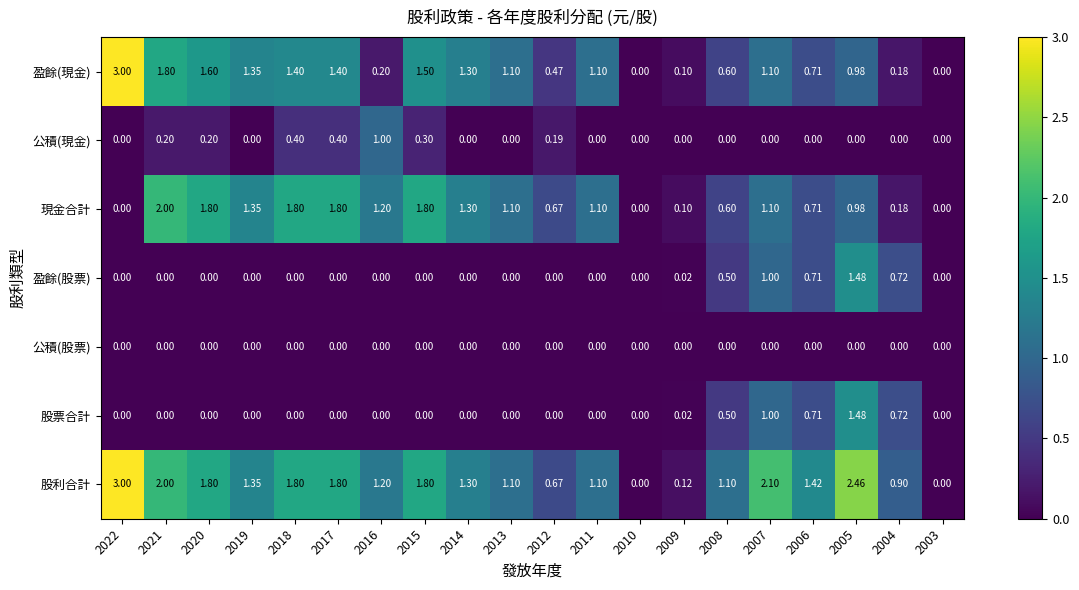

What is the maximum value shown in the chart?

3.0